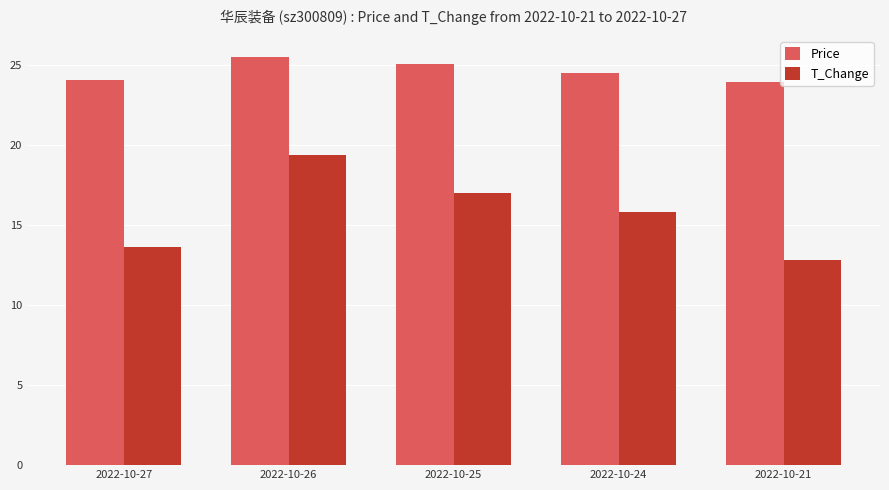

How many bars are there in each group?

2